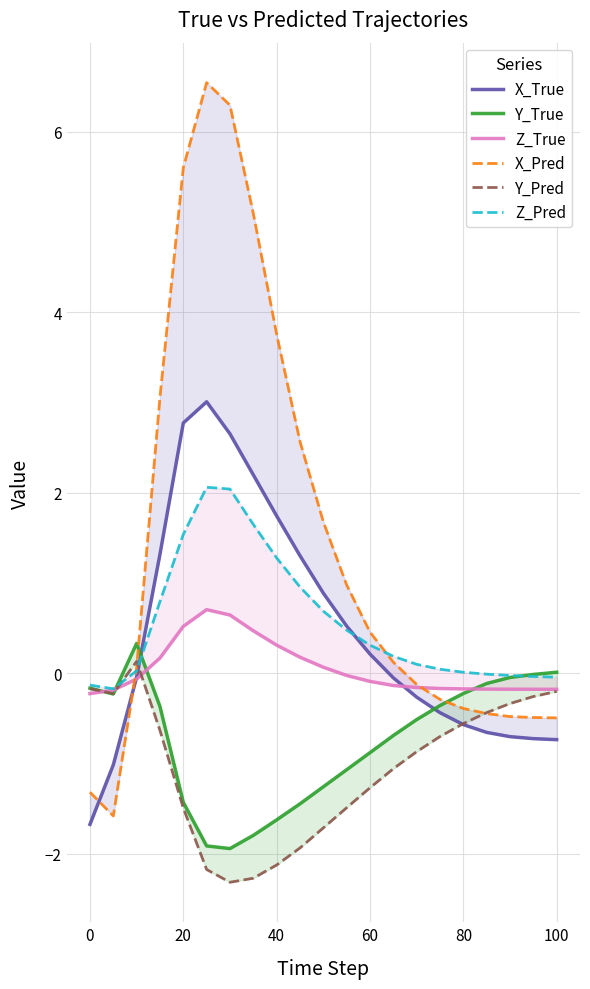

How many categories are shown in the chart?

21